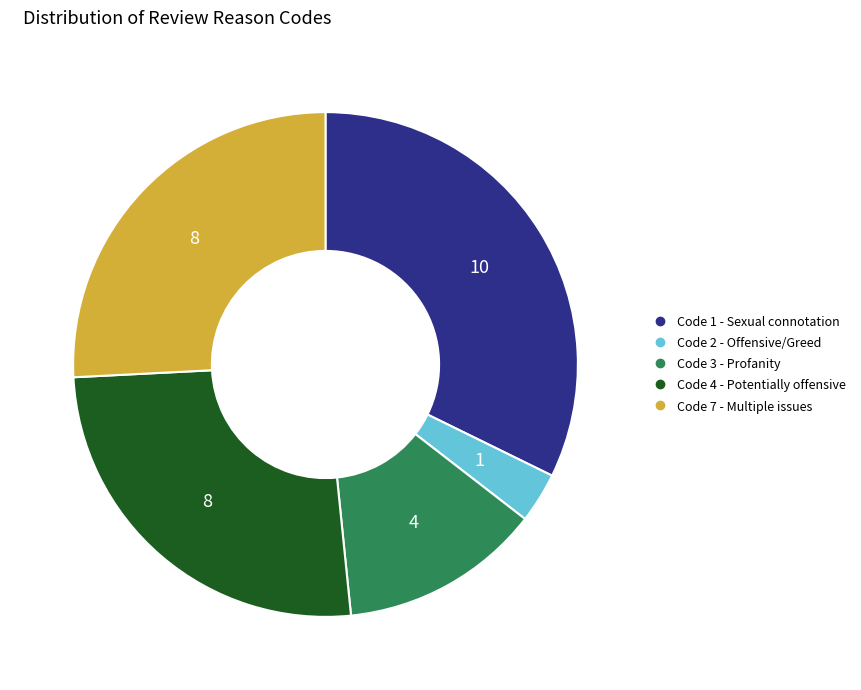

Does any single category account for the majority?

No